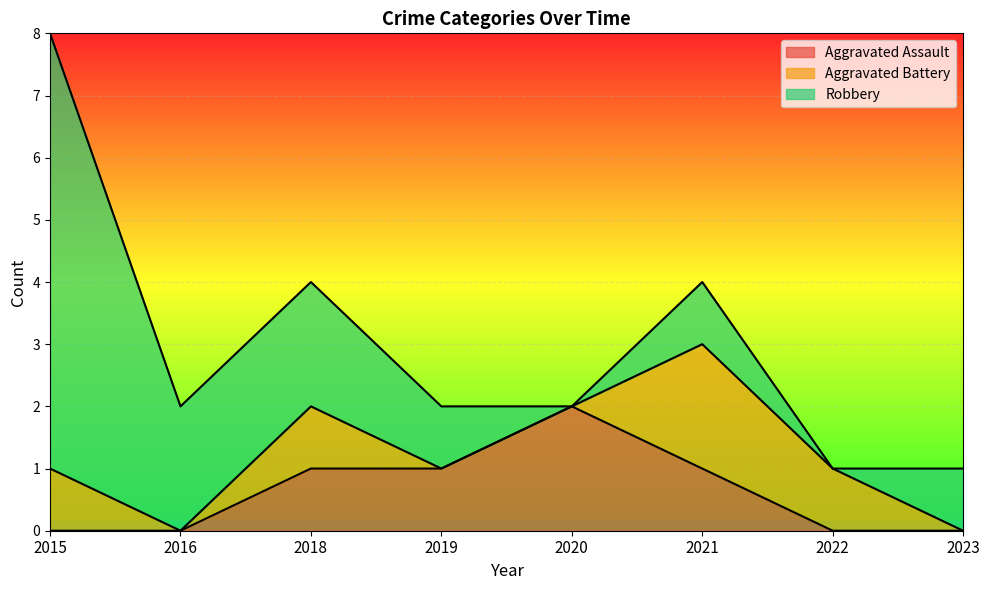

At which label does Aggravated Assault reach its minimum?

2015